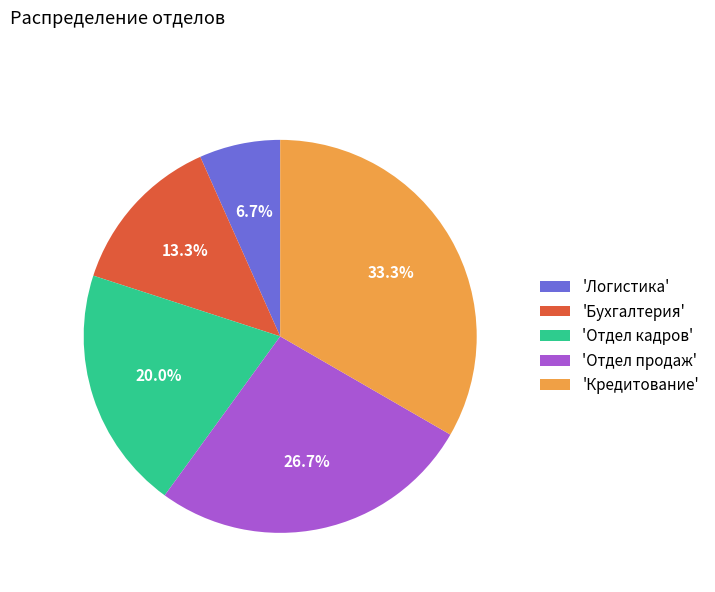

What is the total percentage of 'Отдел кадров' and 'Логистика'?

26.7%